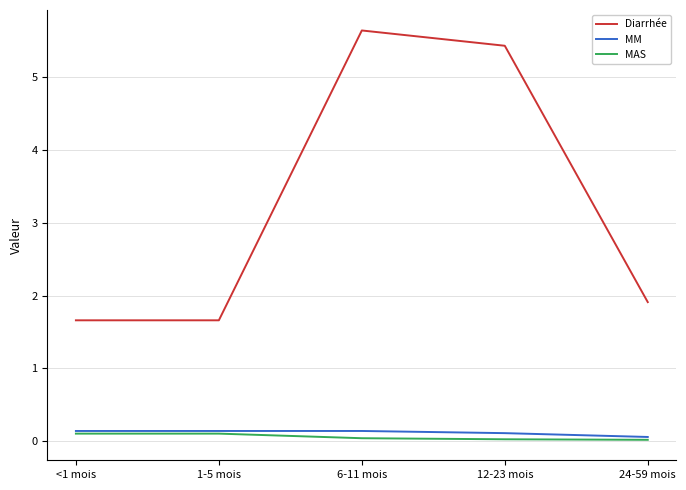

Which series has the largest range (max minus min)?

Diarrhée